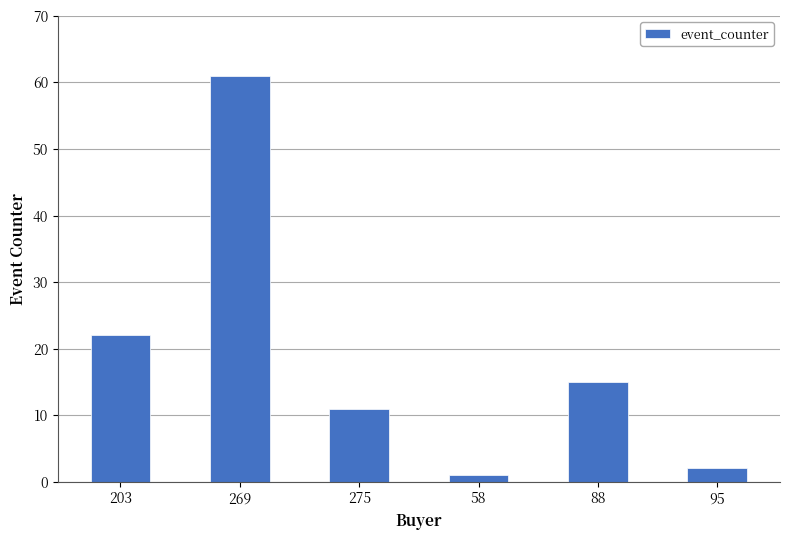

Does the chart contain stacked bars?

No